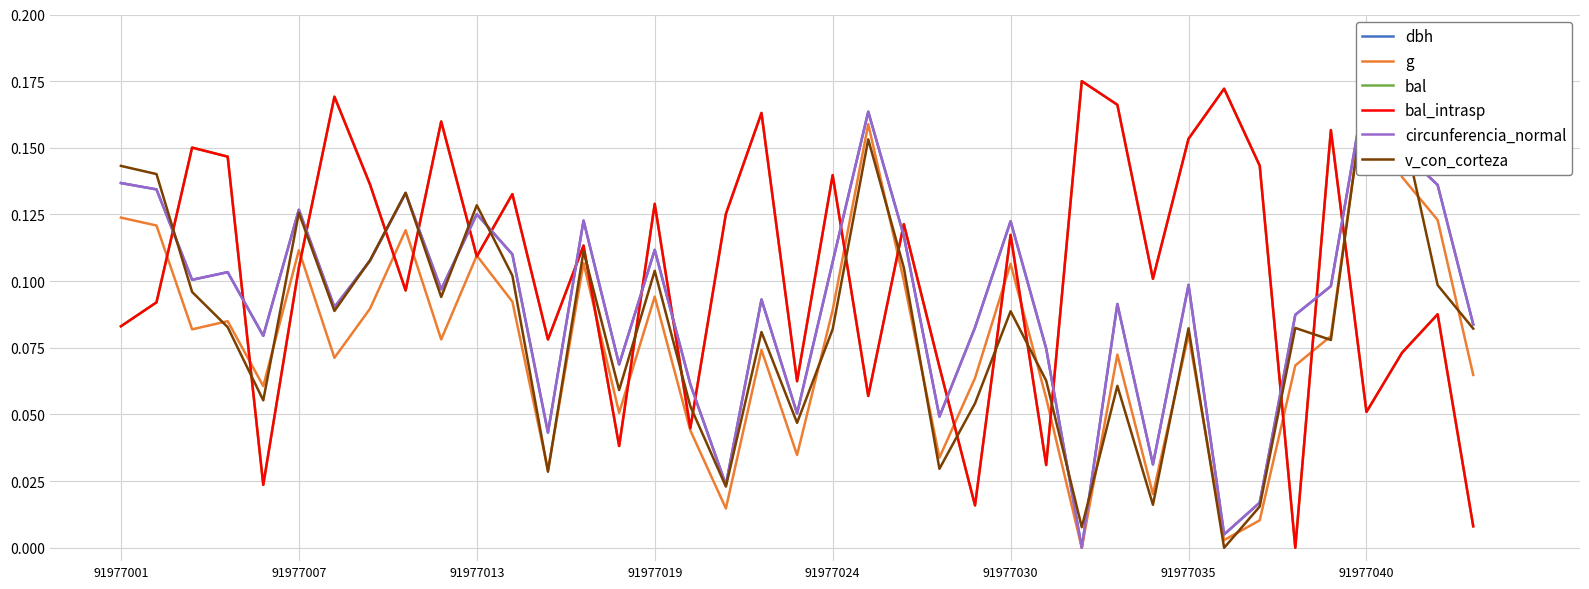

What is the average value of the bal_intrasp series?

0.1